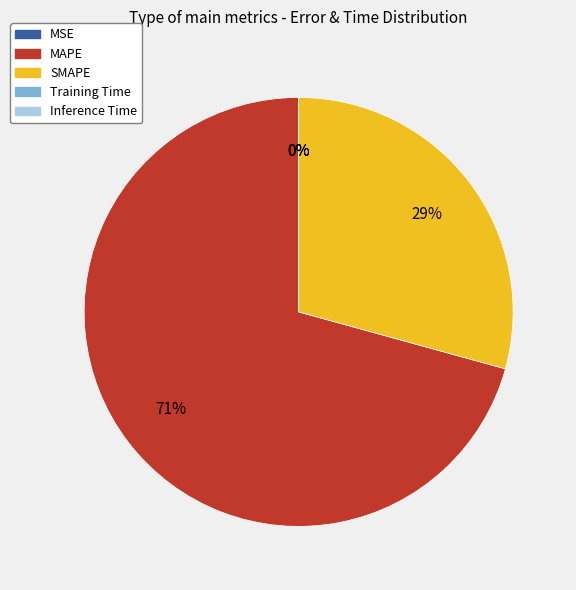

Which slice represents more than half of the pie?

MAPE